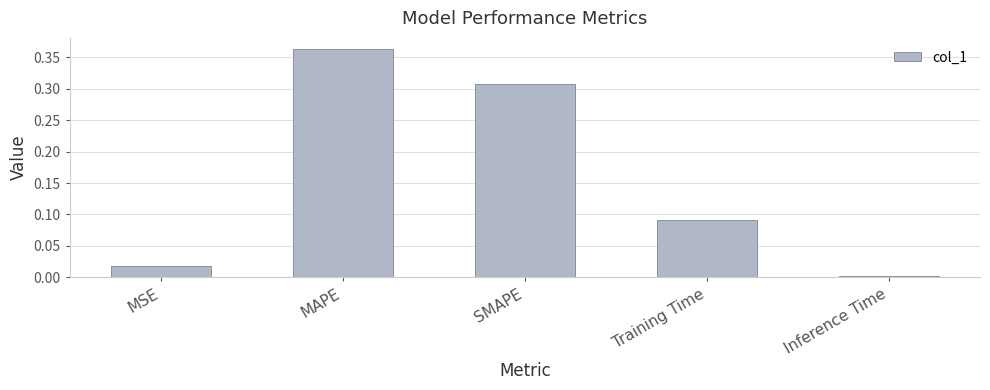

Rank the categories by value from lowest to highest.

Inference Time, MSE, Training Time, SMAPE, MAPE